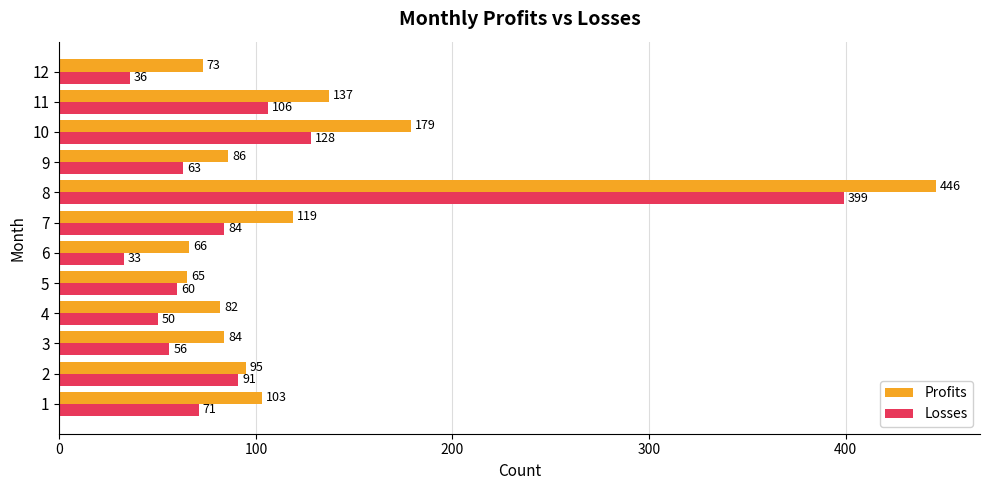

What is the sum of the Profits values at 9 and 10?

265